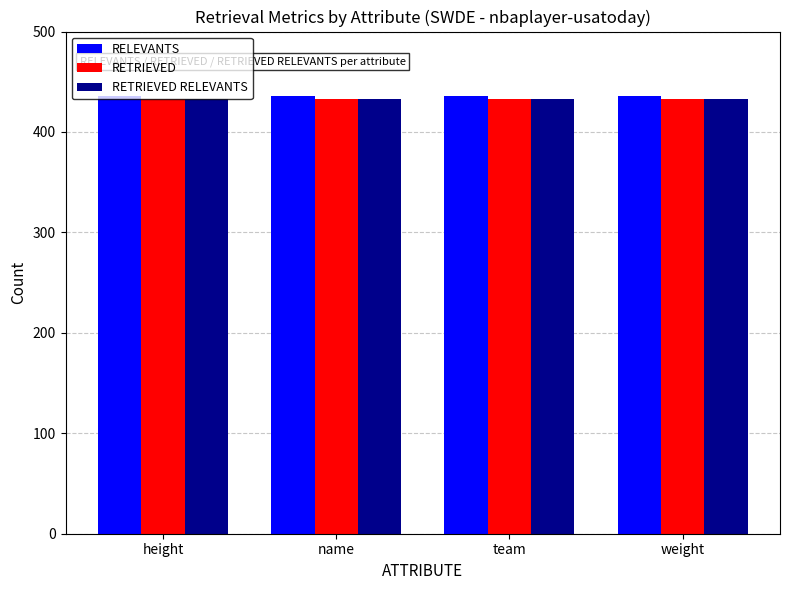

Are the bars horizontal?

No